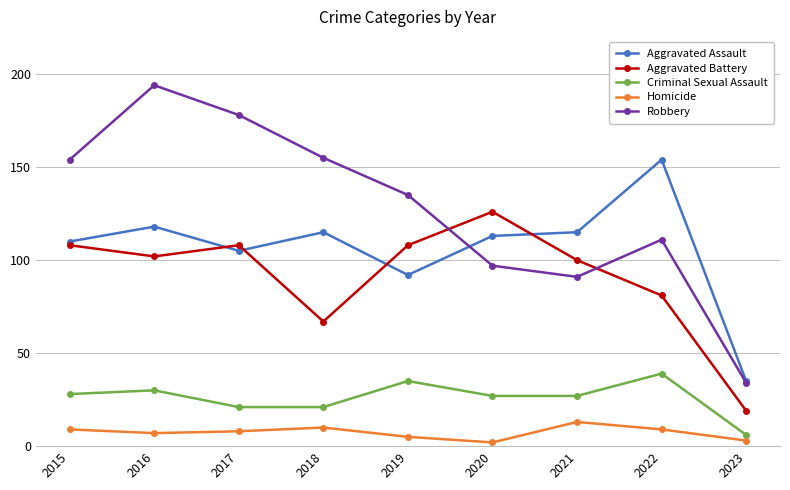

Which series changed the most between 2015 and 2019?

Robbery